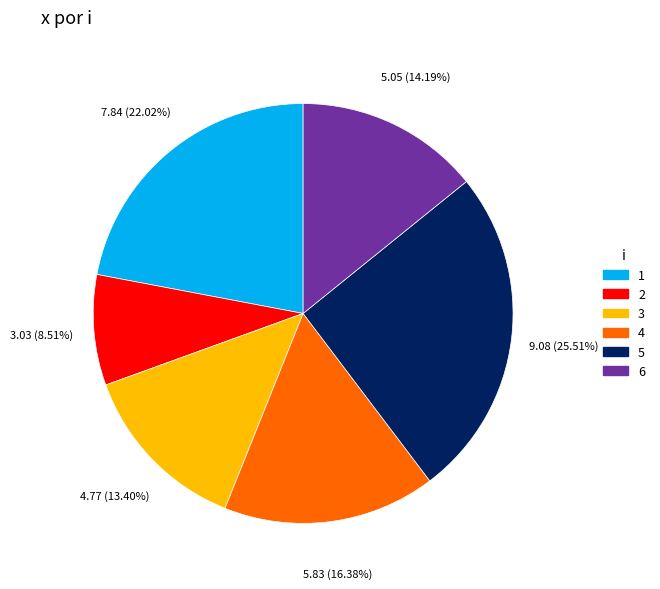

What is the total percentage of 1 and 4?

38.4%